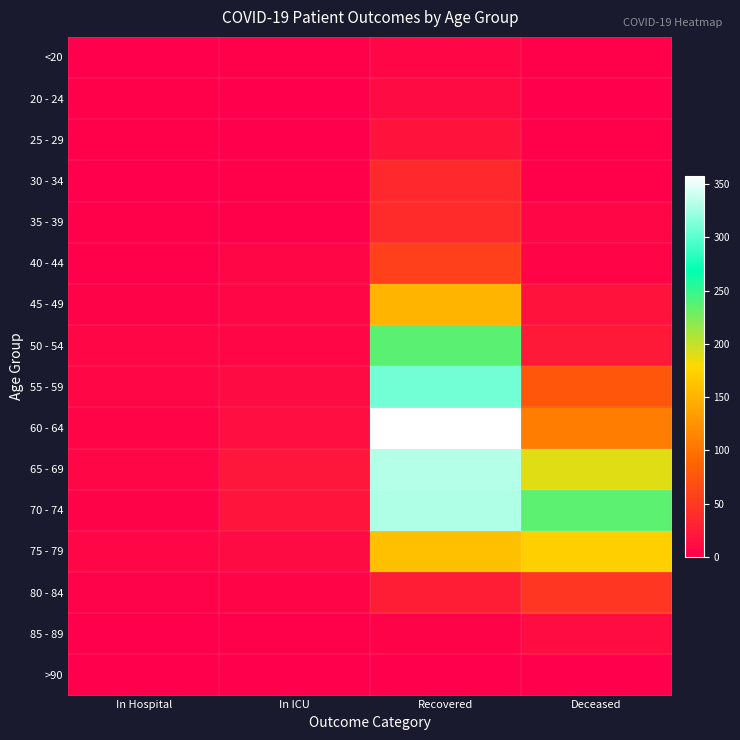

What is the difference between the highest and lowest values at Recovered?

358